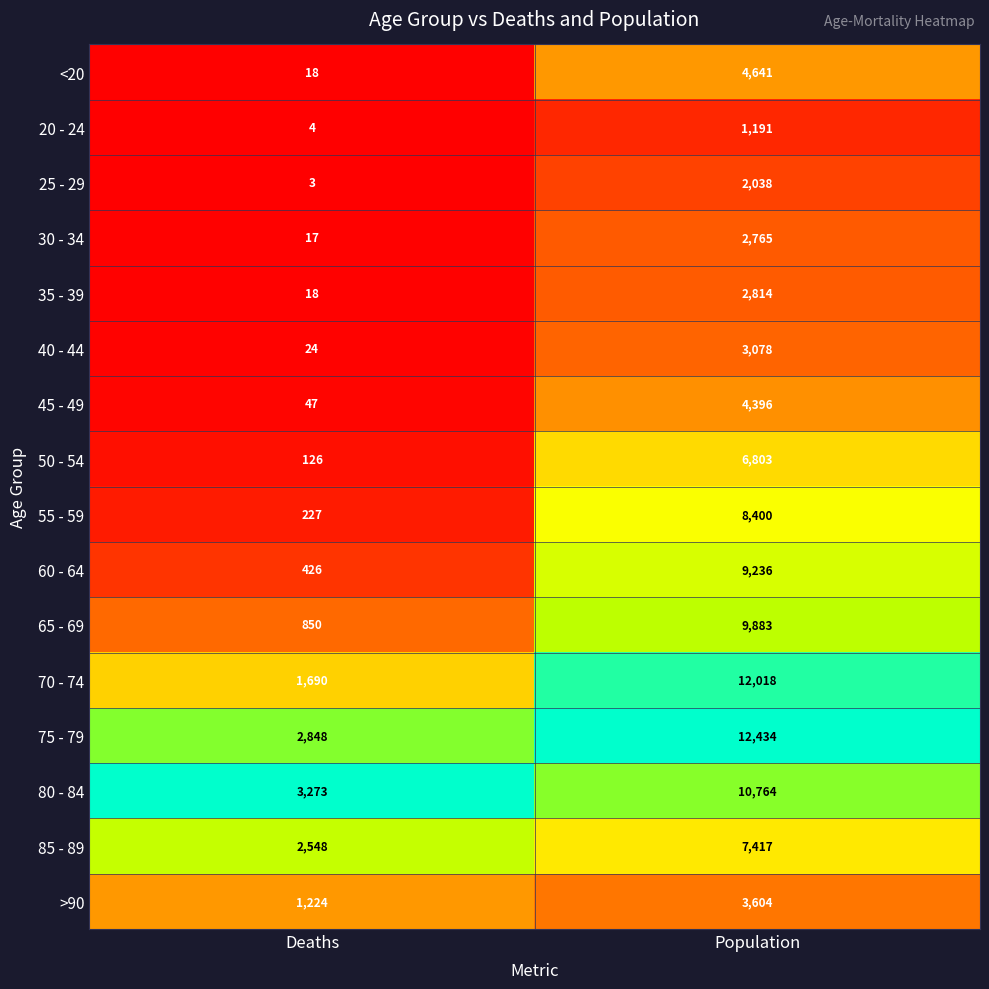

Is the value of 45 - 49 at Deaths greater than the value of 85 - 89 at Deaths?

No